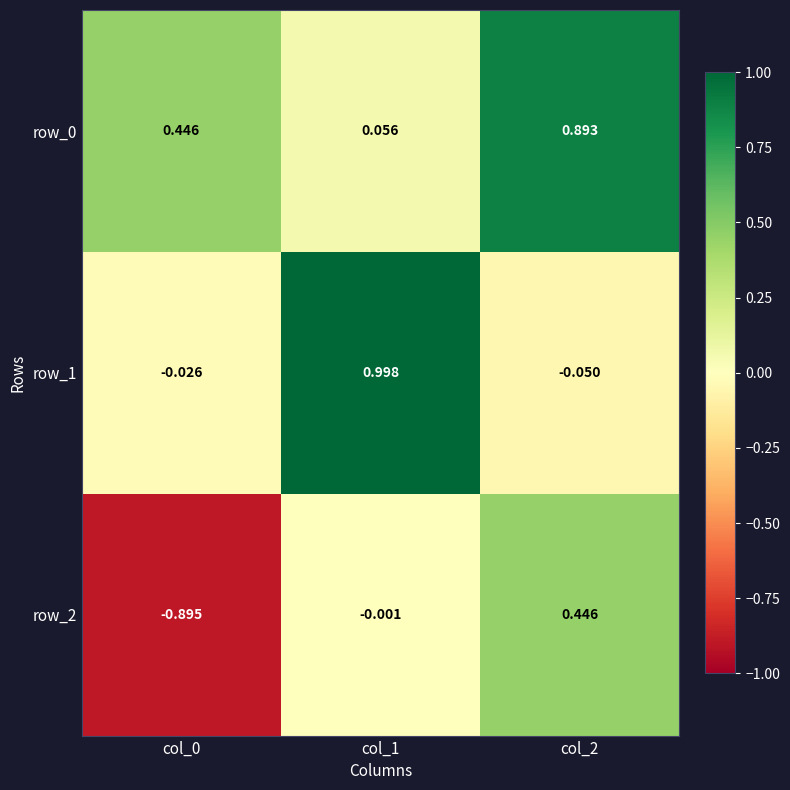

Is the value of row_0 at col_2 greater than the value of row_1 at col_2?

Yes